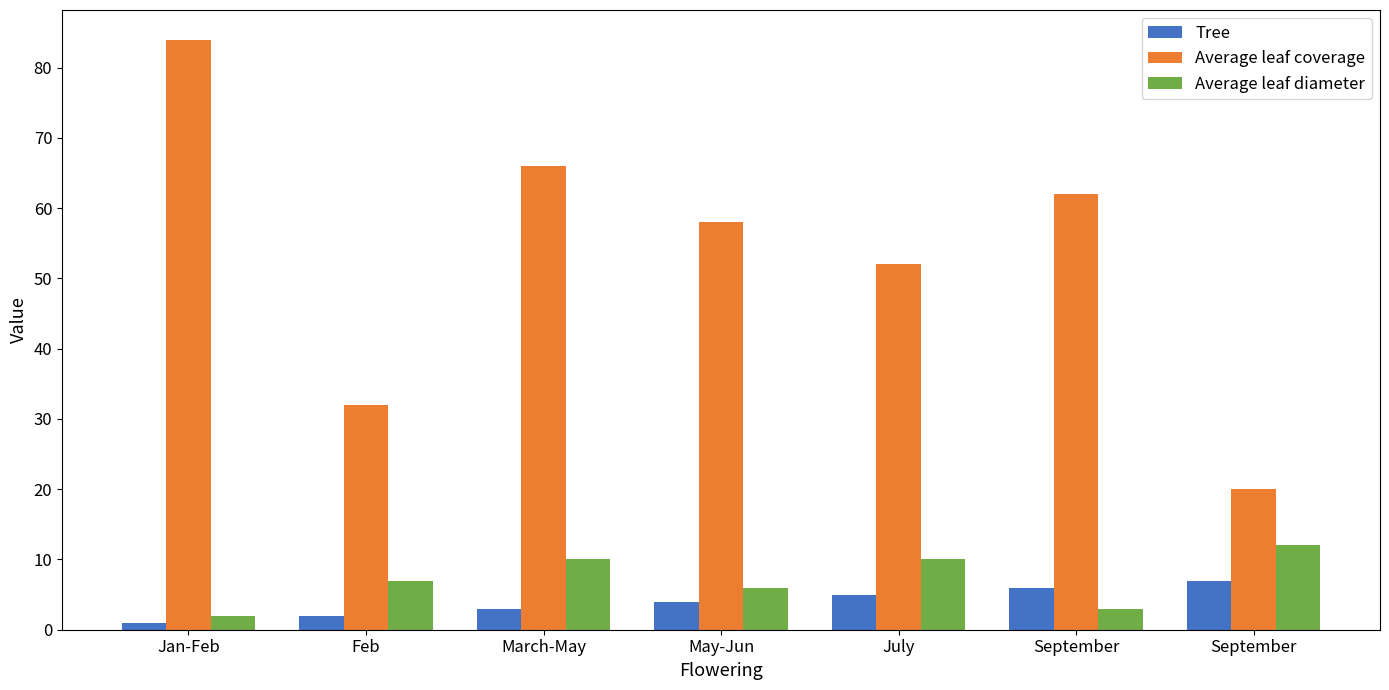

What is the label of the 2nd bar from the left?

Feb